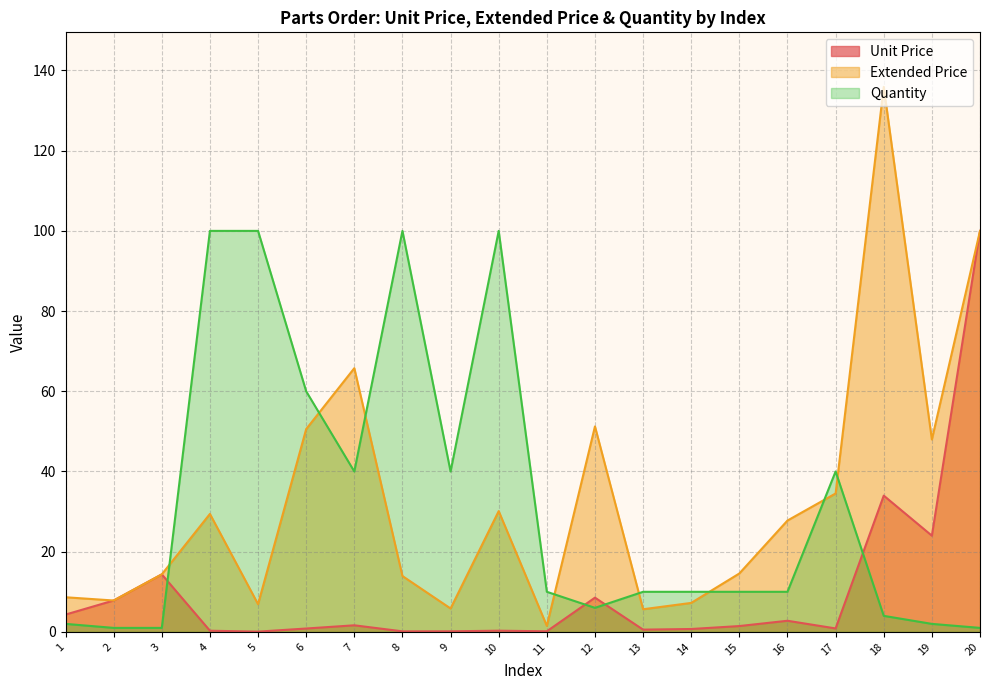

At how many categories does at least one series exceed 25?

13